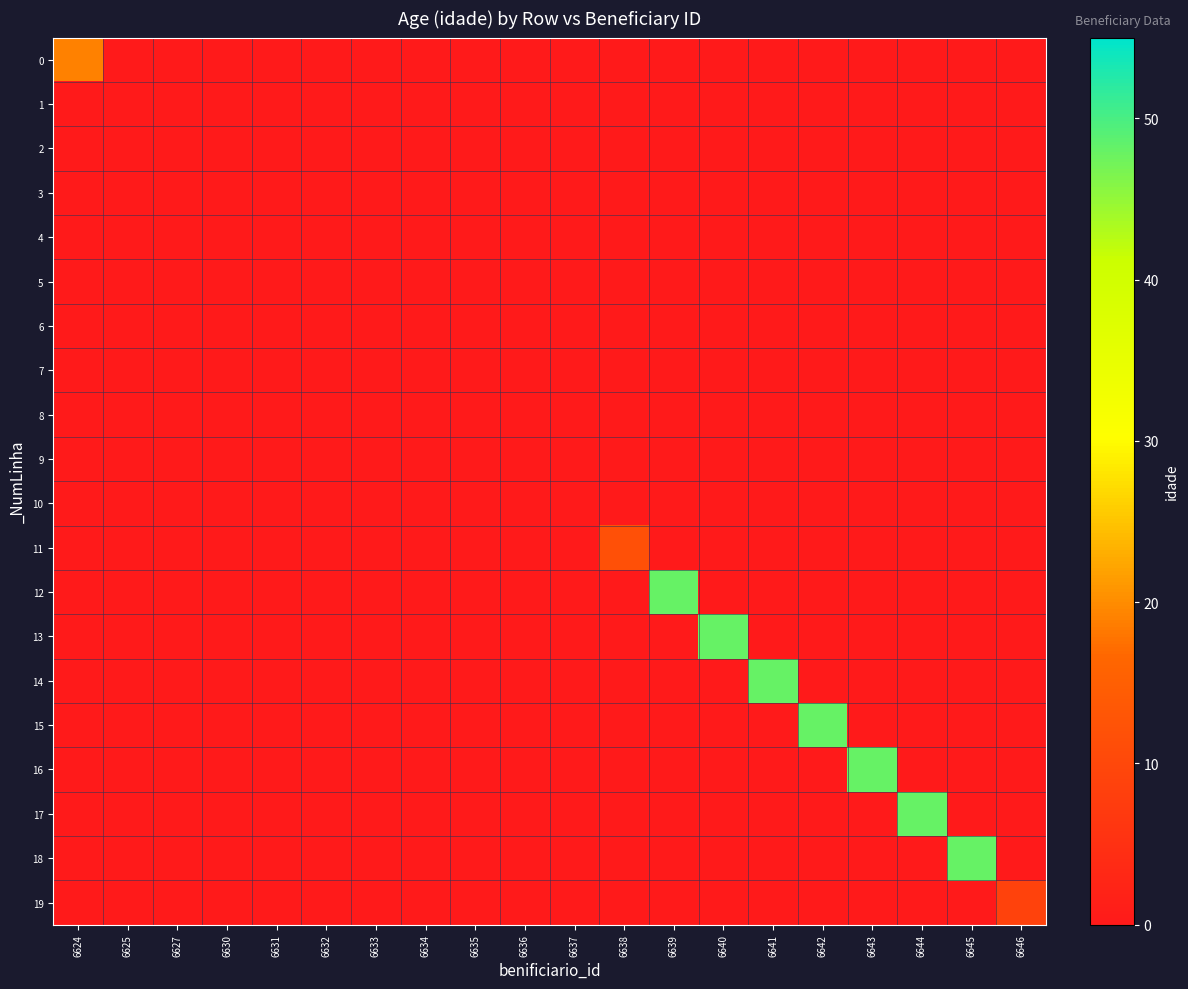

At which category does the chart reach its peak across all series?

6639